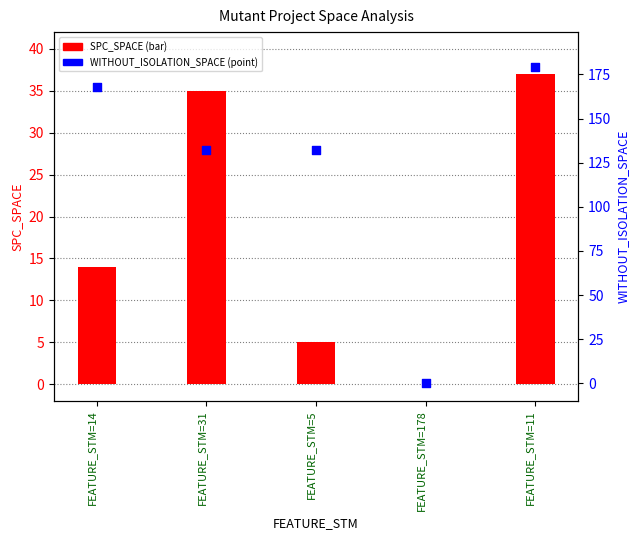

Which series contains the lowest Y value?

SPC_SPACE